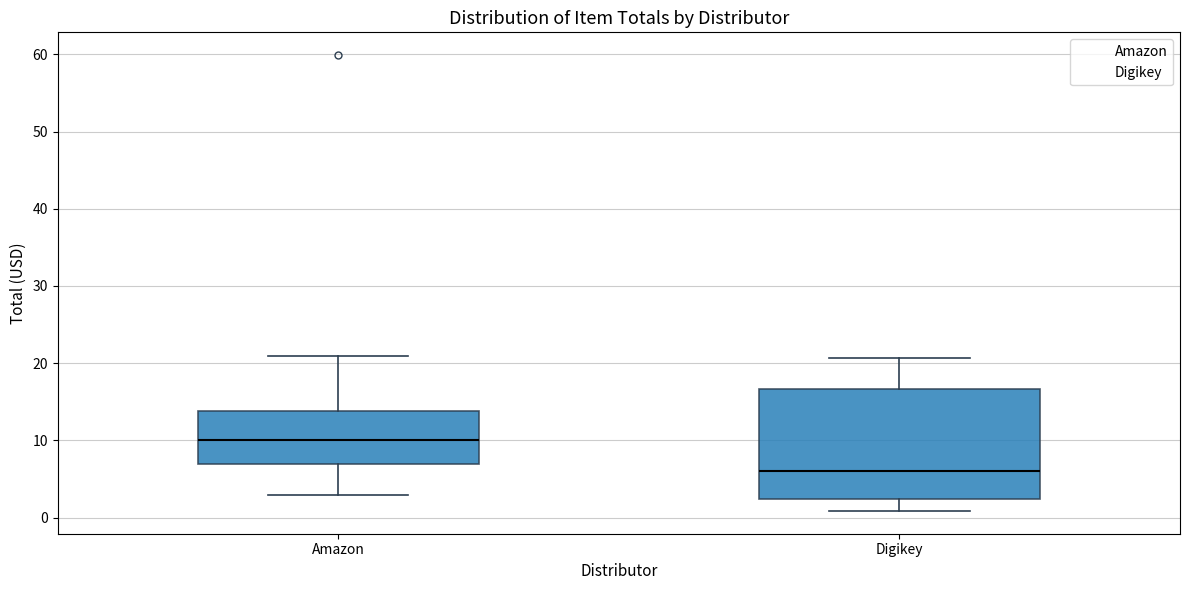

Which box's median line is the highest?

Amazon